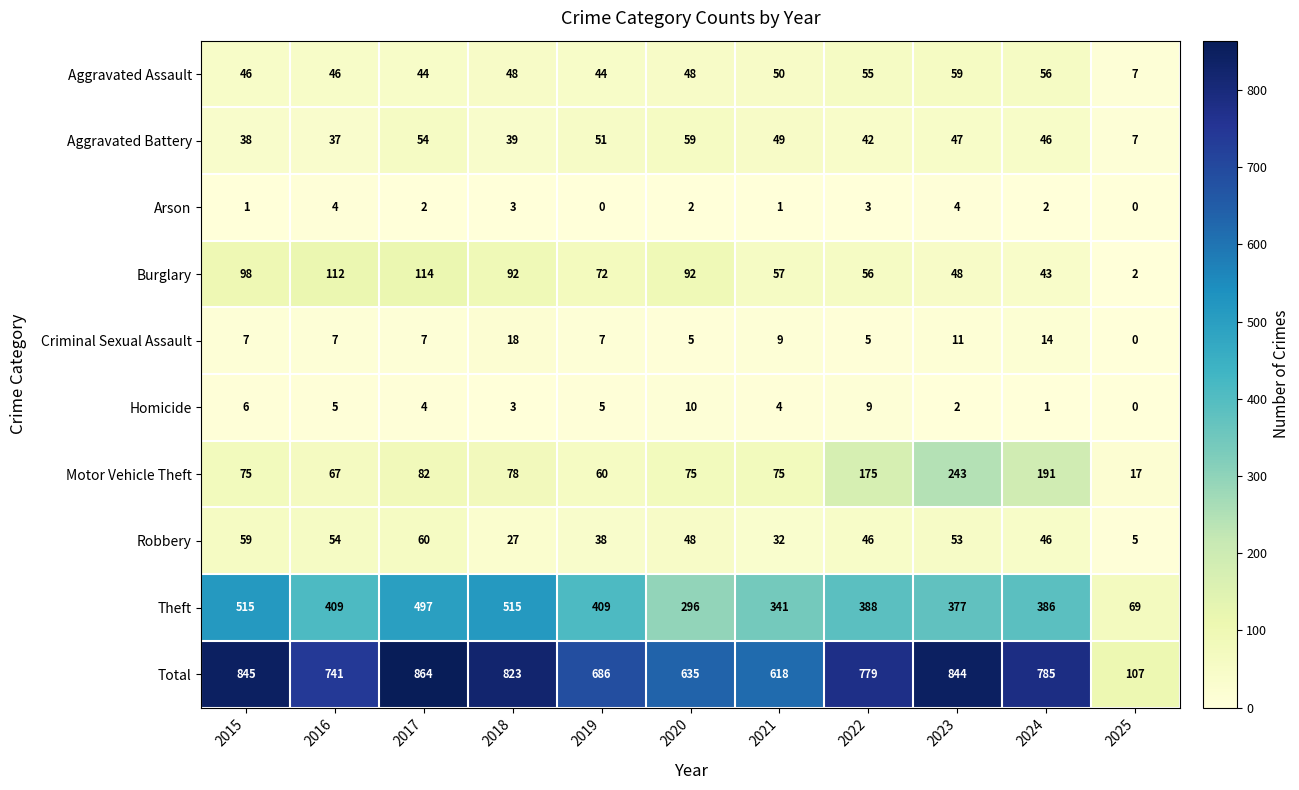

At which category is the sum across all series the highest?

2017